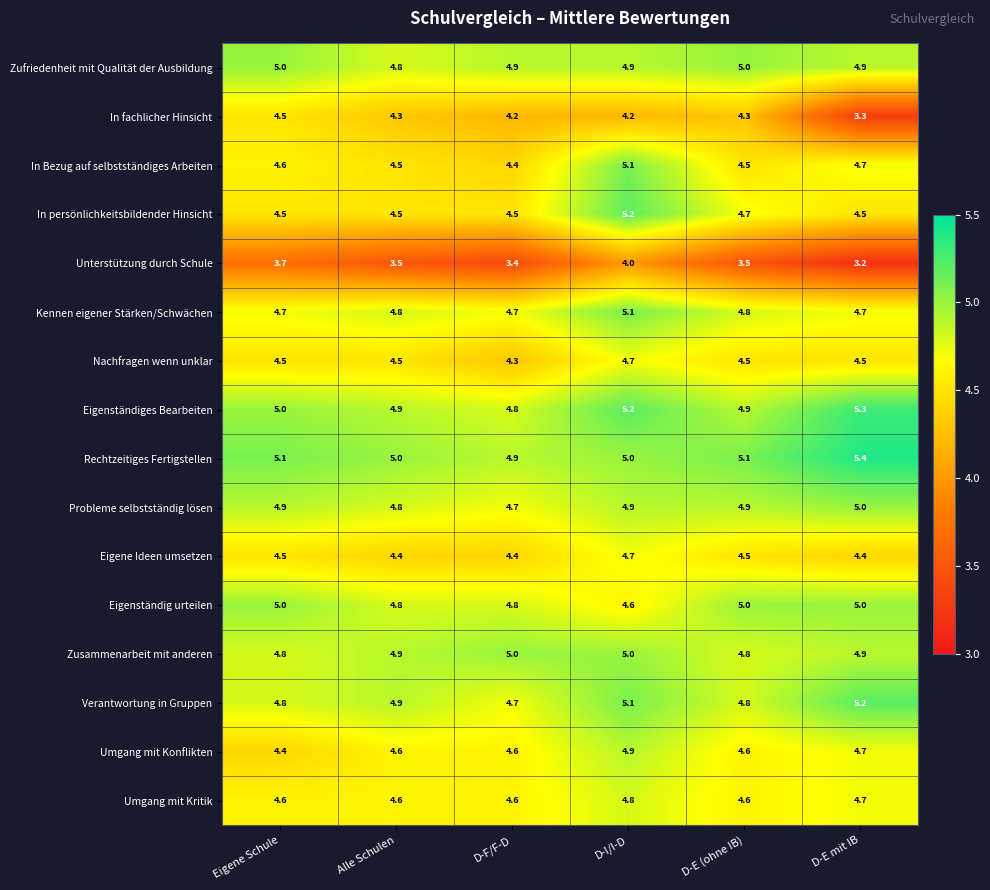

The value of In persönlichkeitsbildender Hinsicht at D-E mit IB is 2.5. True or false?

False